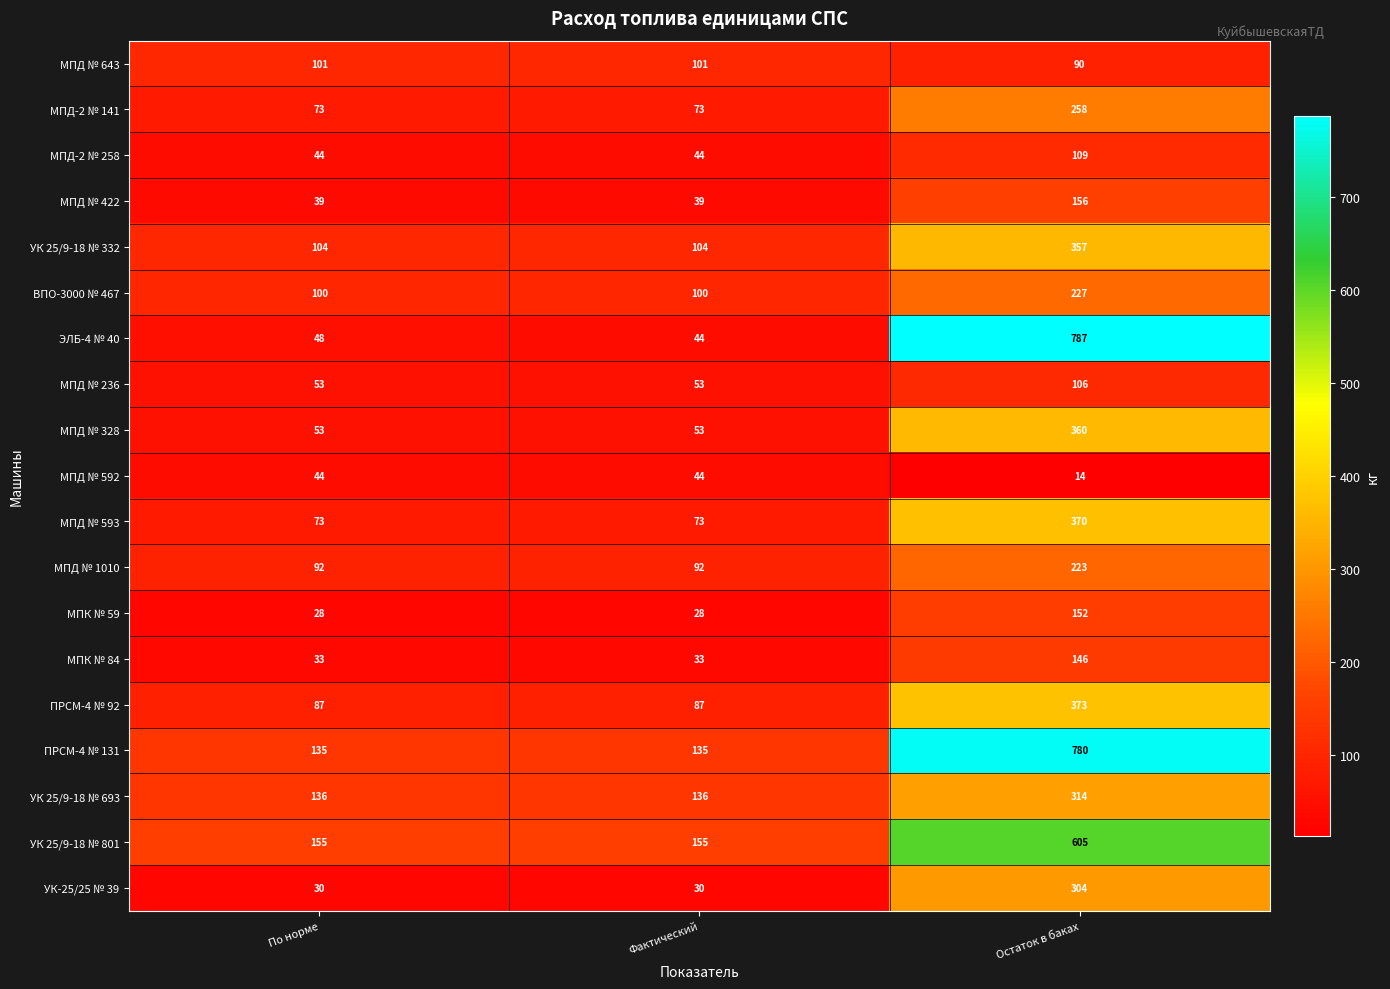

At Остаток в баках, list the series in order from largest to smallest.

ЭЛБ-4 № 40, ПРСМ-4 № 131, УК 25/9-18 № 801, ПРСМ-4 № 92, МПД № 593, МПД № 328, УК 25/9-18 № 332, УК 25/9-18 № 693, УК-25/25 № 39, МПД-2 № 141, ВПО-3000 № 467, МПД № 1010, МПД № 422, МПК № 59, МПК № 84, МПД-2 № 258, МПД № 236, МПД № 643, МПД № 592